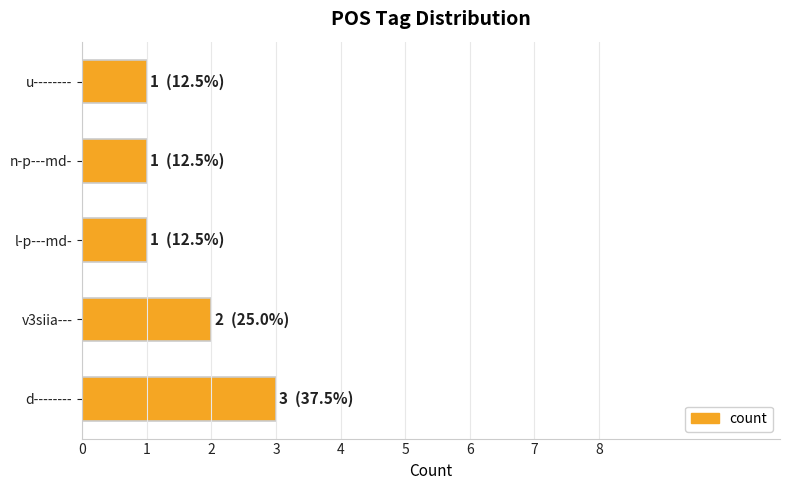

What is the ratio of the value at u-------- to the value at d--------?

0.3